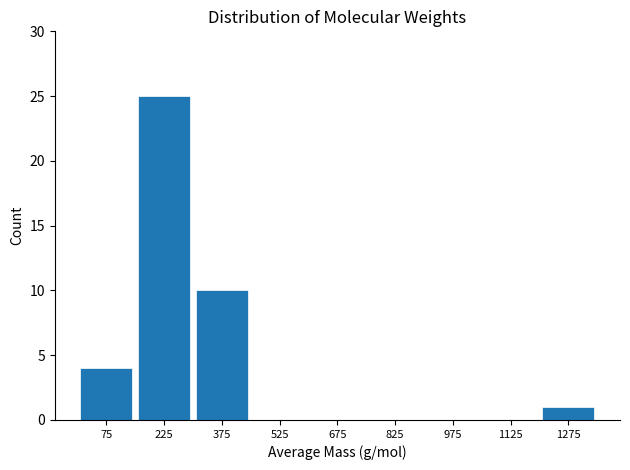

Reading left to right, list every bar in this chart as the range it spans on the x-axis followed by its height. Neither the bar edges nor the heights are printed on the chart, so give them approximately, as read against the axes.

0 to 150: 4
150 to 300: 25
300 to 450: 10
450 to 600: 0
600 to 750: 0
750 to 900: 0
900 to 1050: 0
1050 to 1200: 0
1200 to 1350: 1